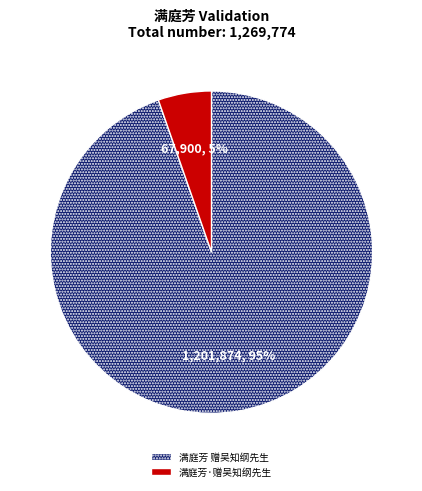

What is the ratio of the value at 满庭芳·赠吴知纲先生 to the value at 满庭芳 赠吴知纲先生?

0.1